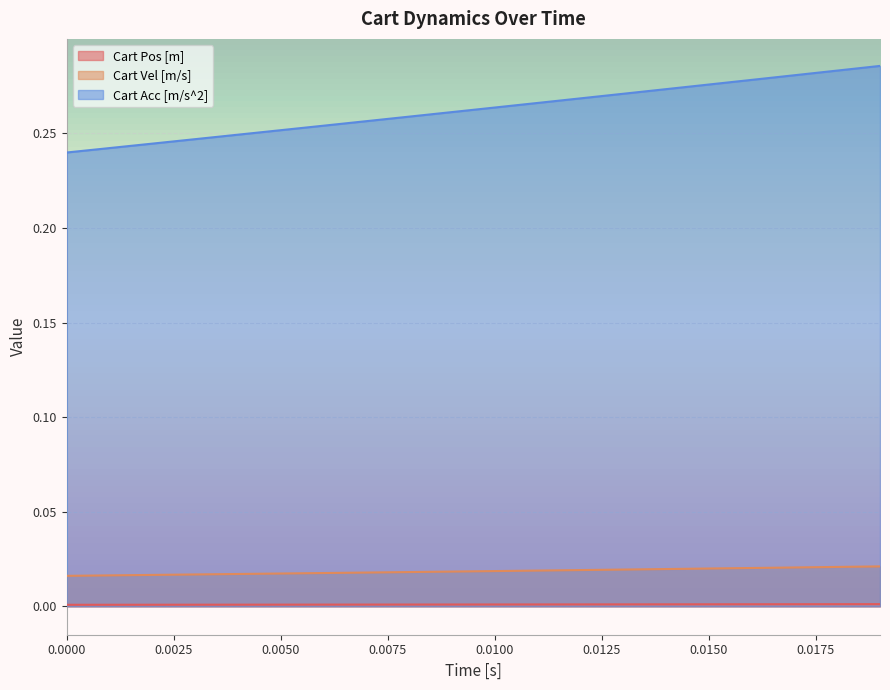

Reading left to right, what are all the values shown in this chart?

Cart Pos [m]: 0.0	0.0	0.0	0.0	0.0	0.0	0.0	0.0	0.0	0.0	0.0	0.0	0.0	0.0	0.0	0.0	0.0	0.0	0.0	0.0
Cart Vel [m/s]: 0.0	0.0	0.0	0.0	0.0	0.0	0.0	0.0	0.0	0.0	0.0	0.0	0.0	0.0	0.0	0.0	0.0	0.0	0.0	0.0
Cart Acc [m/s^2]: 0.2	0.2	0.2	0.2	0.2	0.3	0.3	0.3	0.3	0.3	0.3	0.3	0.3	0.3	0.3	0.3	0.3	0.3	0.3	0.3